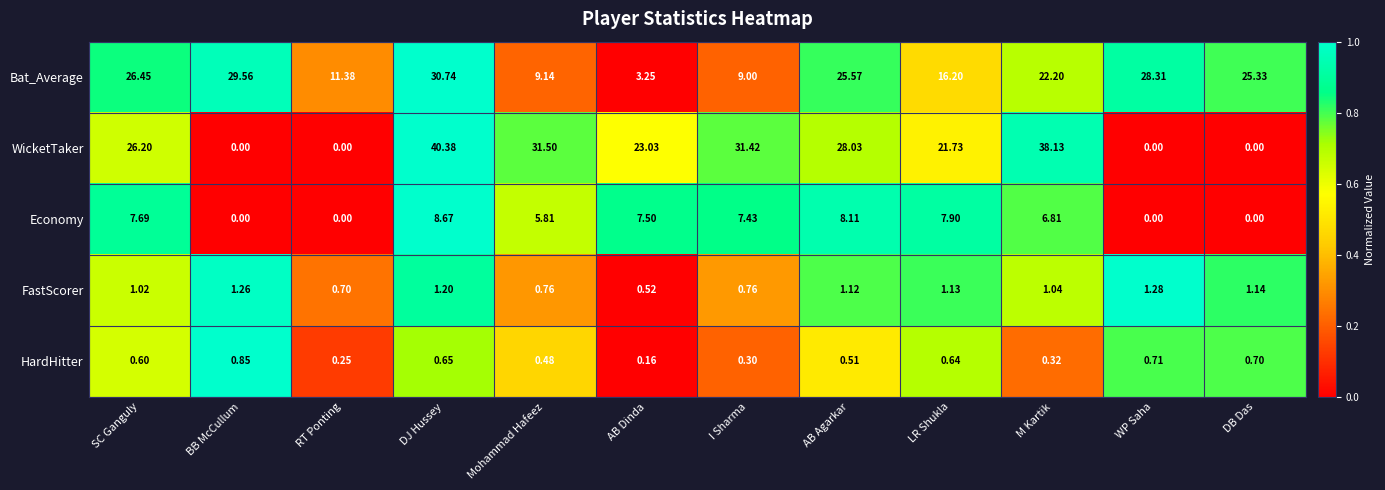

Is the value of Bat_Average at I Sharma greater than the value of Economy at M Kartik?

Yes